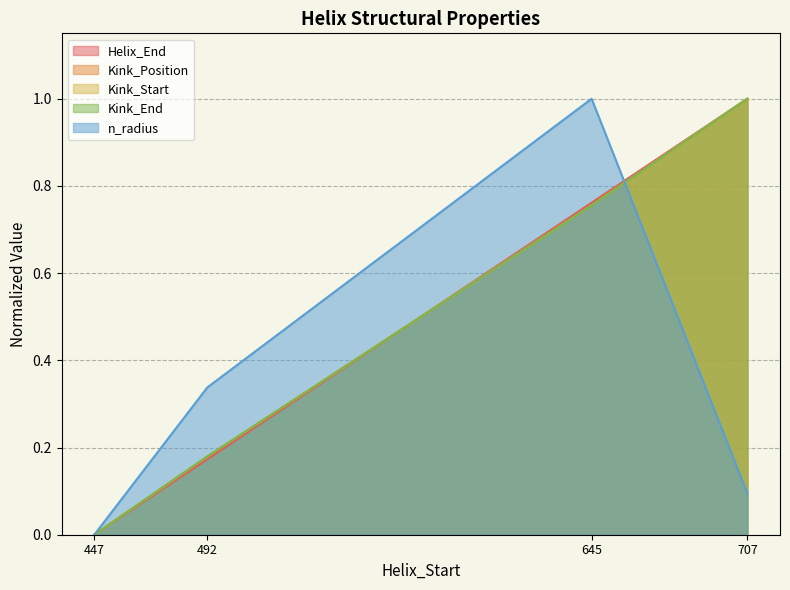

Reading left to right, what are all the values shown in this chart?

Helix_End: 0.0	0.2	0.8	1.0
Kink_Position: 0.0	0.2	0.8	1.0
Kink_Start: 0.0	0.2	0.8	1.0
Kink_End: 0.0	0.2	0.8	1.0
n_radius: 0.0	0.3	1.0	0.1